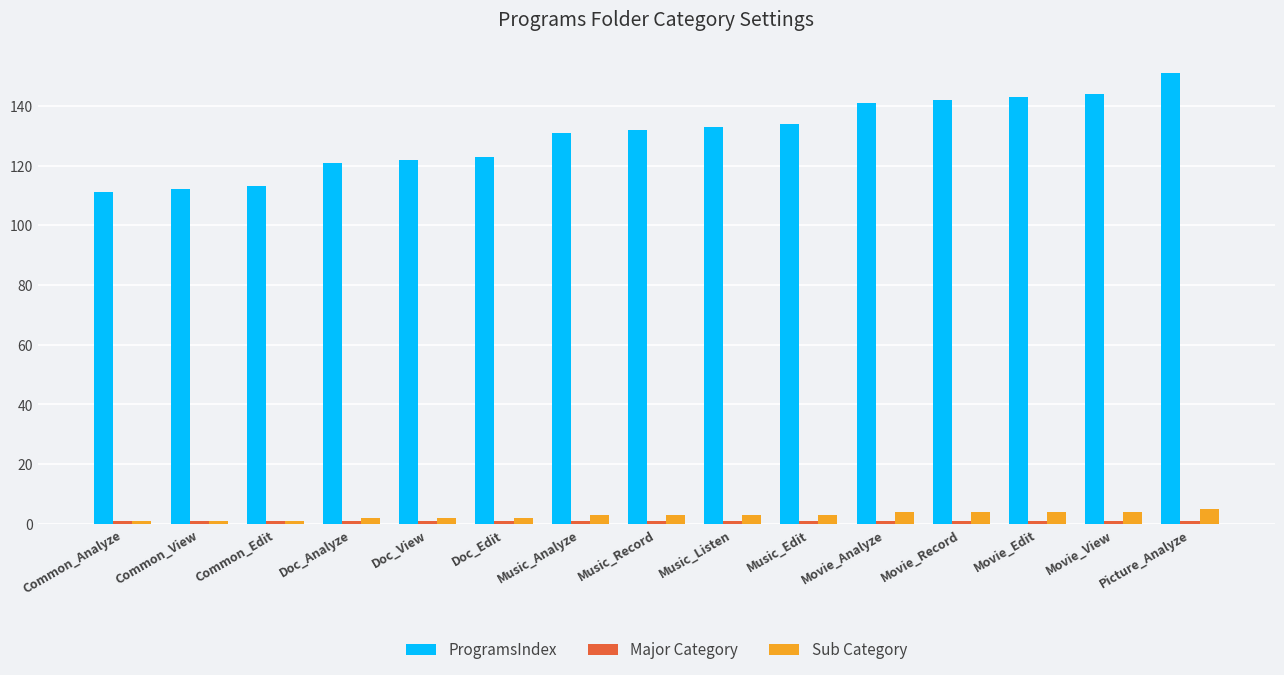

What is the average value of the Sub Category series?

3